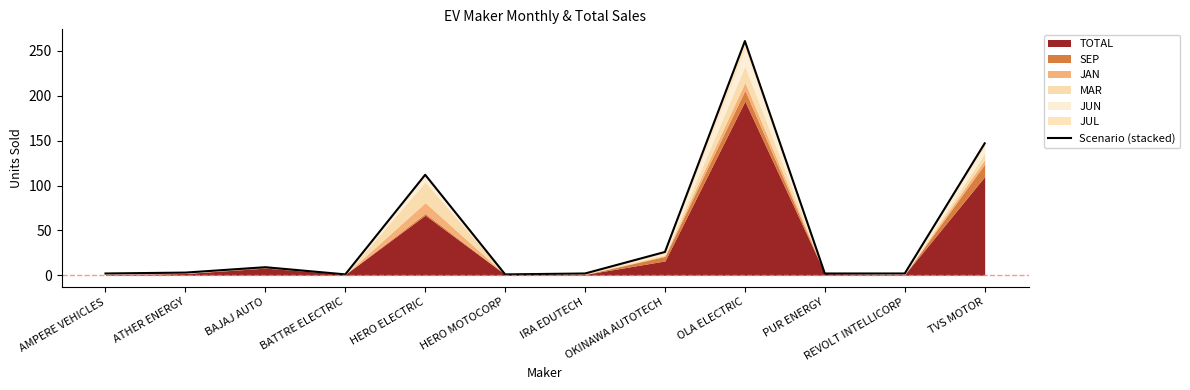

What is the minimum value shown in the chart?

1